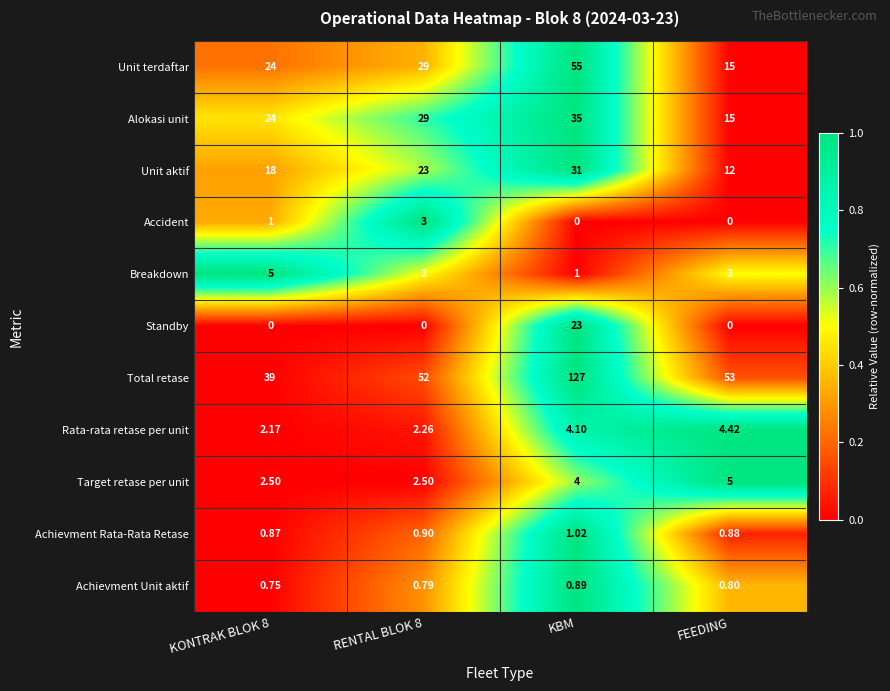

At which category is the sum across all series the highest?

KBM